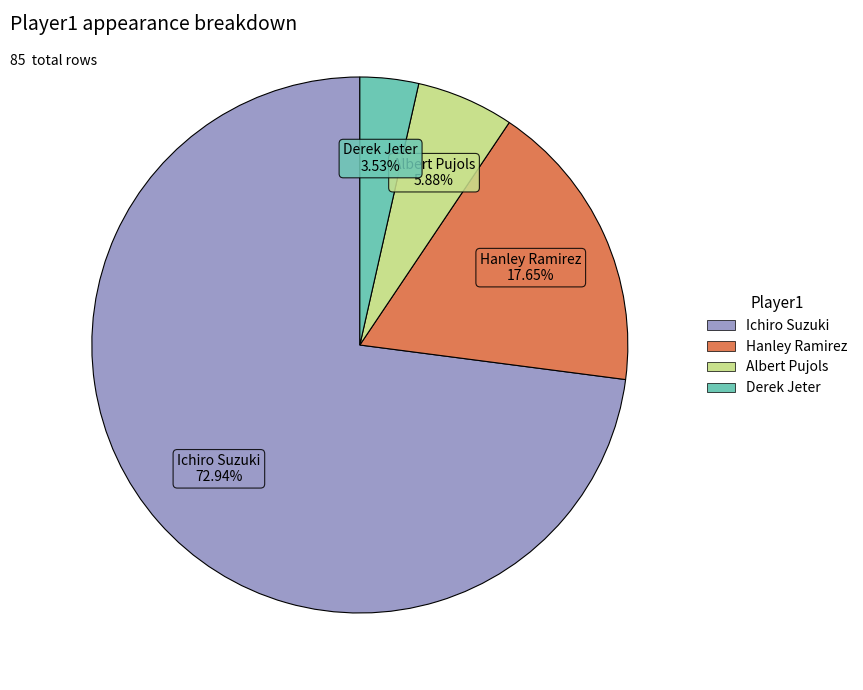

Which has a higher value, Hanley Ramirez or Ichiro Suzuki?

Ichiro Suzuki